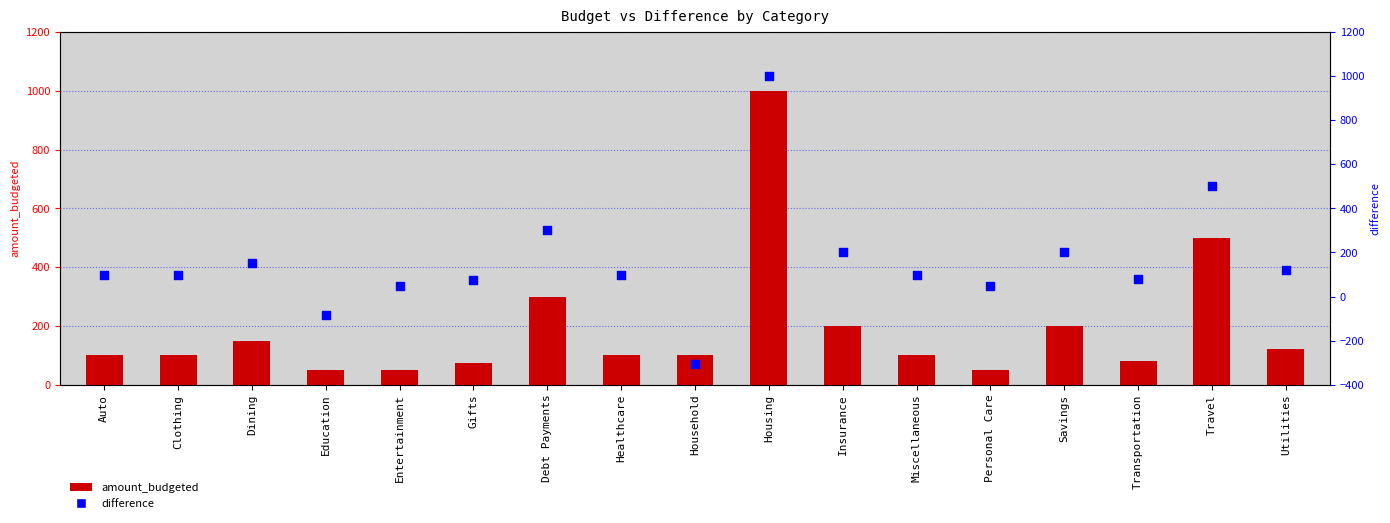

What are all the series names shown in the legend?

amount_budgeted, difference